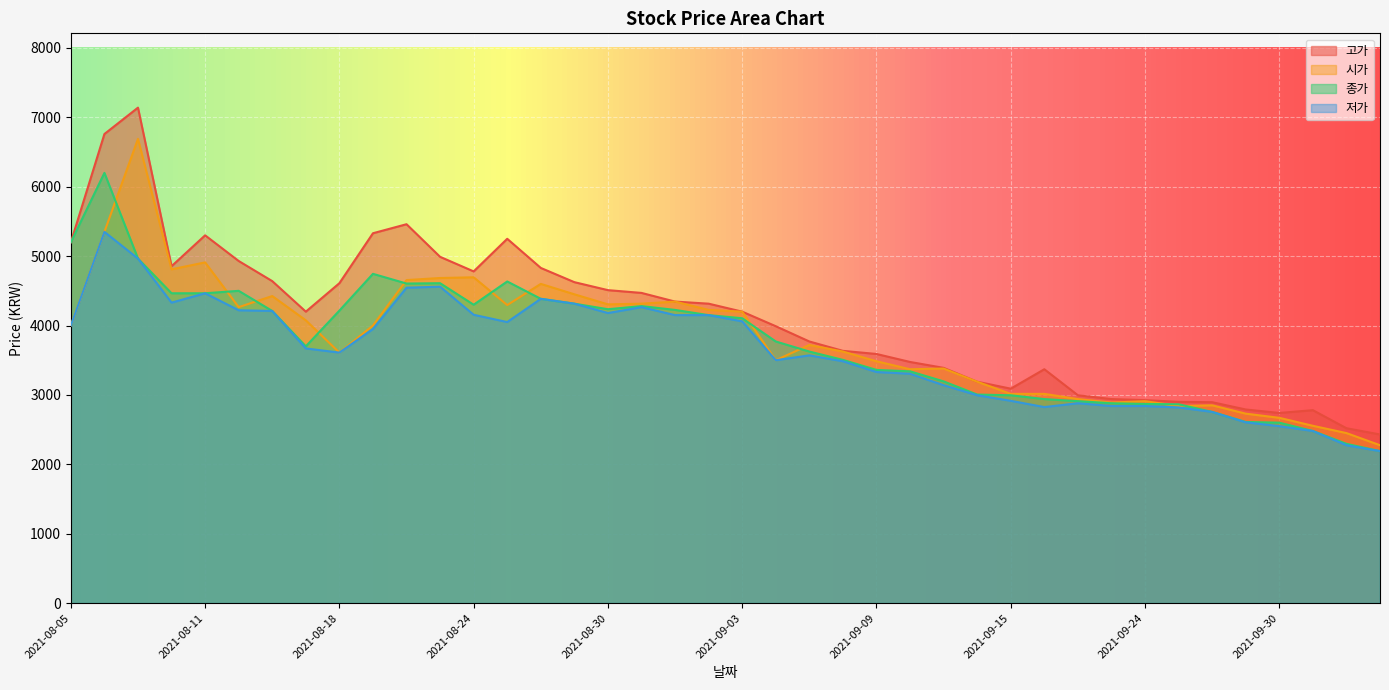

Where is the first local maximum for 시가?

2021-08-09